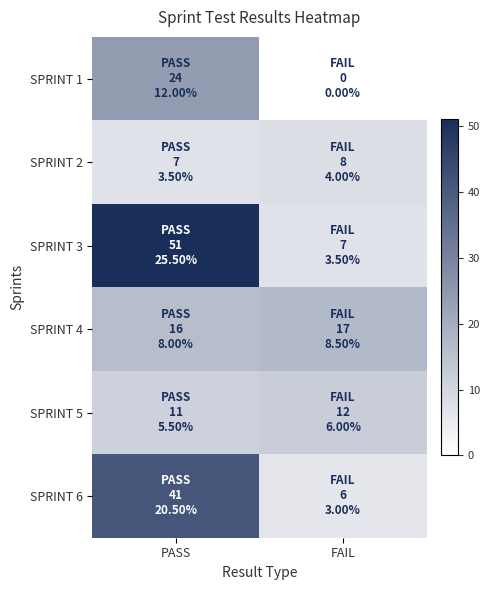

Which series has the largest total across all categories?

SPRINT 3